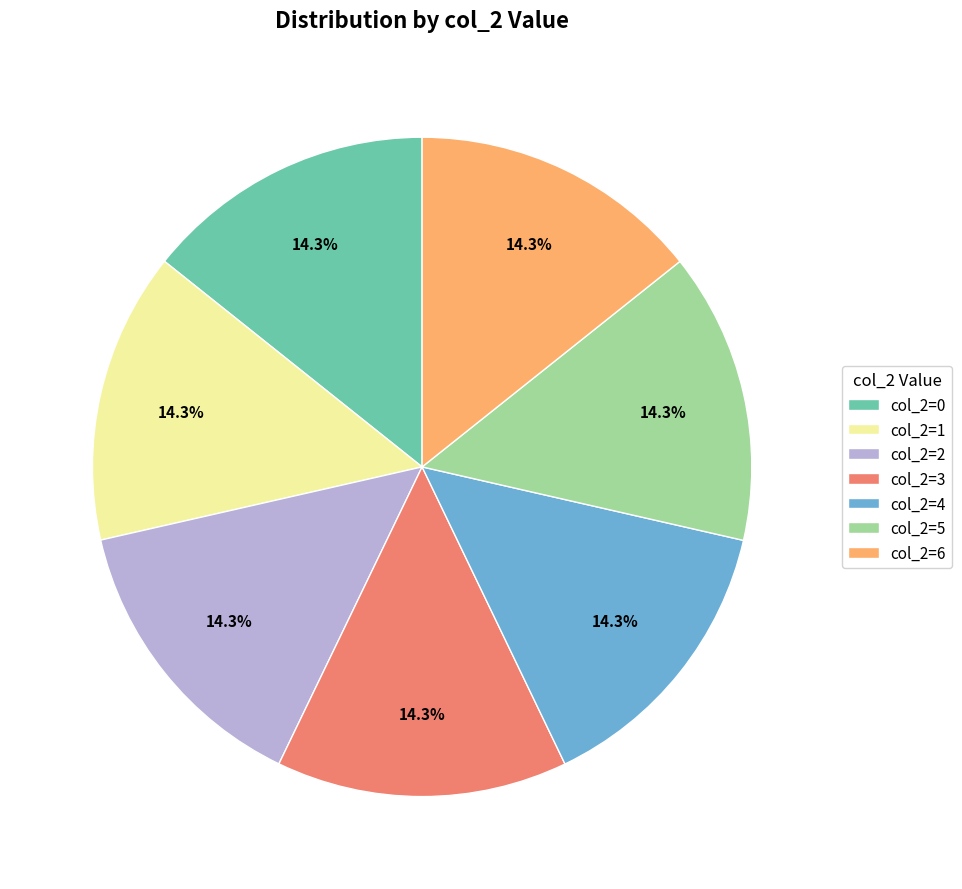

To the nearest percent, what percentage of the pie is col_2=4?

14%